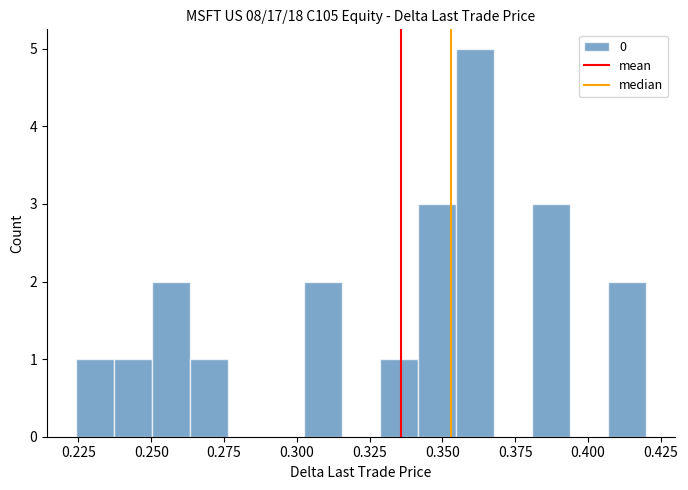

Around what value on the x-axis is the tallest bar? Give the approximate position of its centre, as read against the axis.

0.360